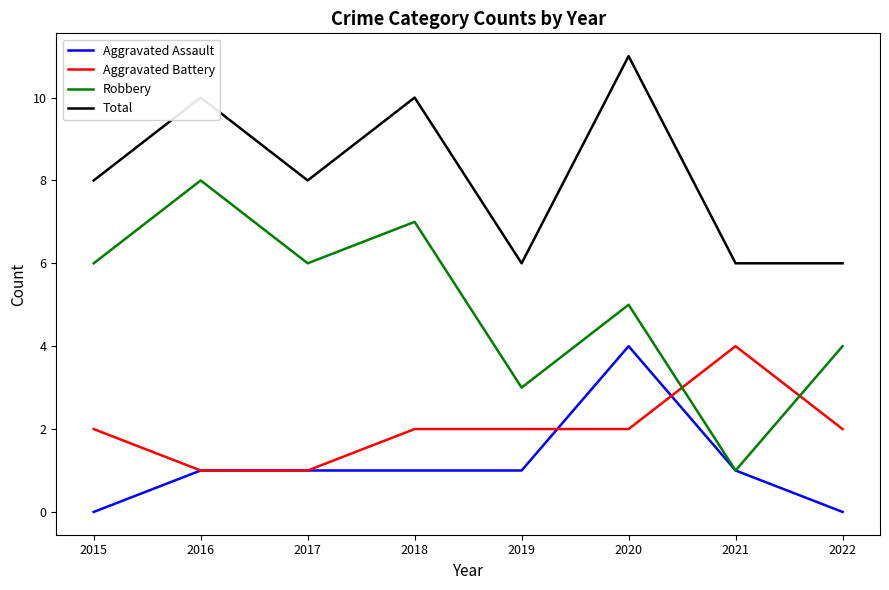

What are all the series names shown in the legend?

Aggravated Assault, Aggravated Battery, Robbery, Total